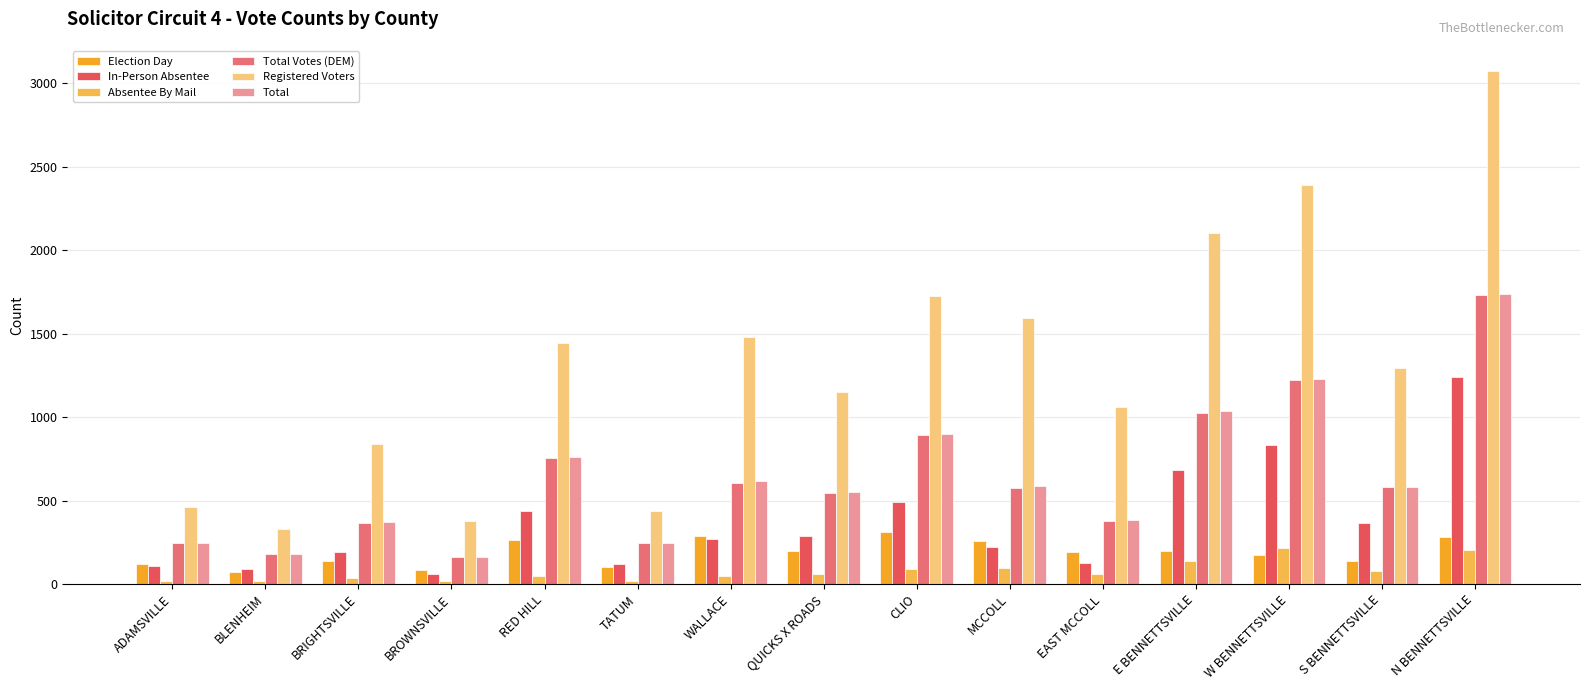

Which series has the largest total across all categories?

Registered Voters